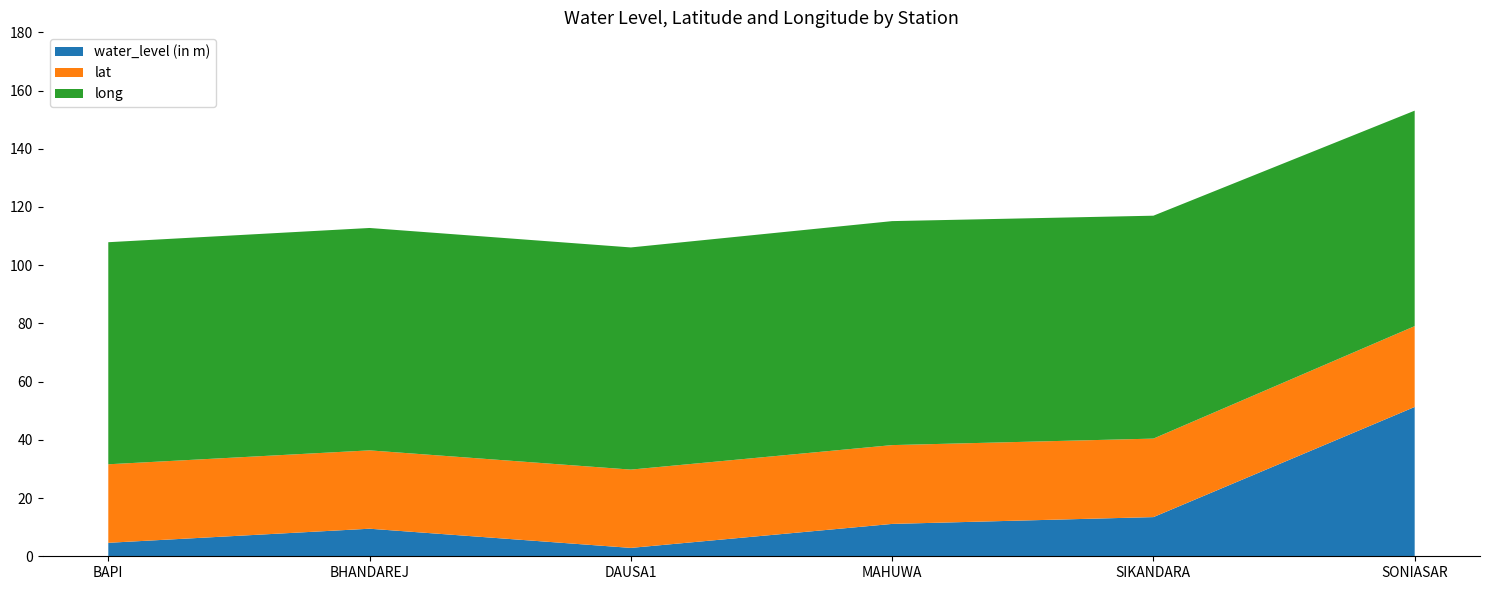

Reading left to right, what are all the values shown in this chart?

water_level (in m): 4.6	9.5	2.9	11.1	13.5	51.3
lat: 27.0	26.9	26.9	27.1	27.0	27.8
long: 76.3	76.4	76.3	77.0	76.6	74.0